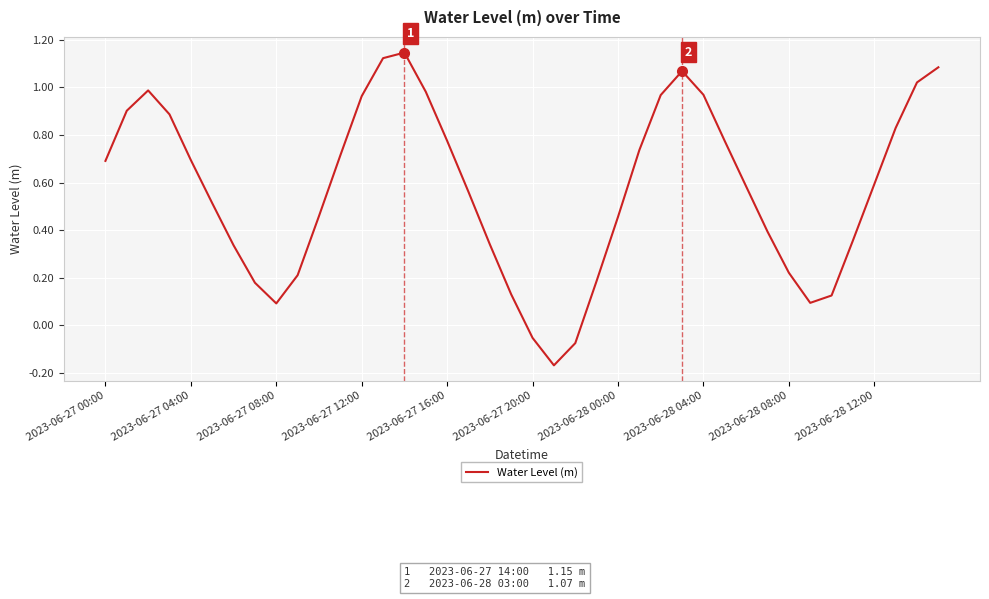

What is the difference between the maximum and minimum values?

1.3